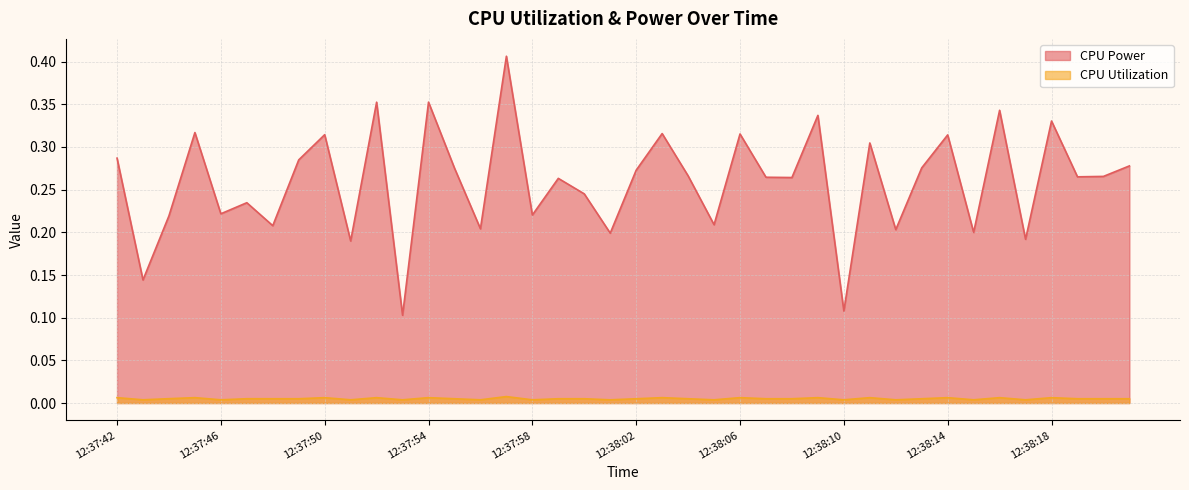

Rank the categories by CPU Power value from highest to lowest.

12:37:57, 12:37:54, 12:37:52, 12:38:16, 12:38:09, 12:38:18, 12:37:45, 12:38:03, 12:38:06, 12:37:50, 12:38:14, 12:38:11, 12:37:42, 12:37:49, 12:38:21, 12:38:13, 12:37:55, 12:38:02, 12:38:04, 12:38:20, 12:38:19, 12:38:07, 12:38:08, 12:37:59, 12:38:00, 12:37:47, 12:37:46, 12:37:58, 12:37:44, 12:38:05, 12:37:48, 12:37:56, 12:38:12, 12:38:15, 12:38:01, 12:38:17, 12:37:51, 12:37:43, 12:38:10, 12:37:53